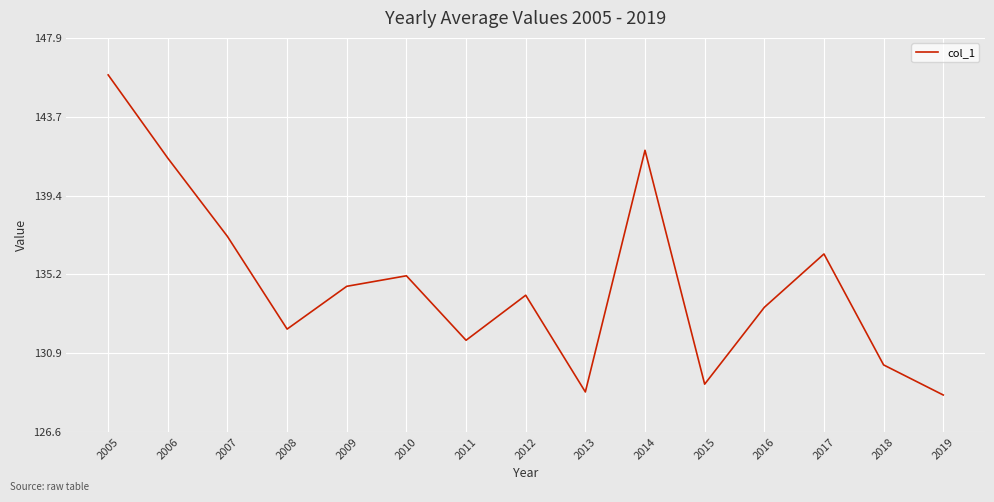

Count the number of categories in the chart.

15